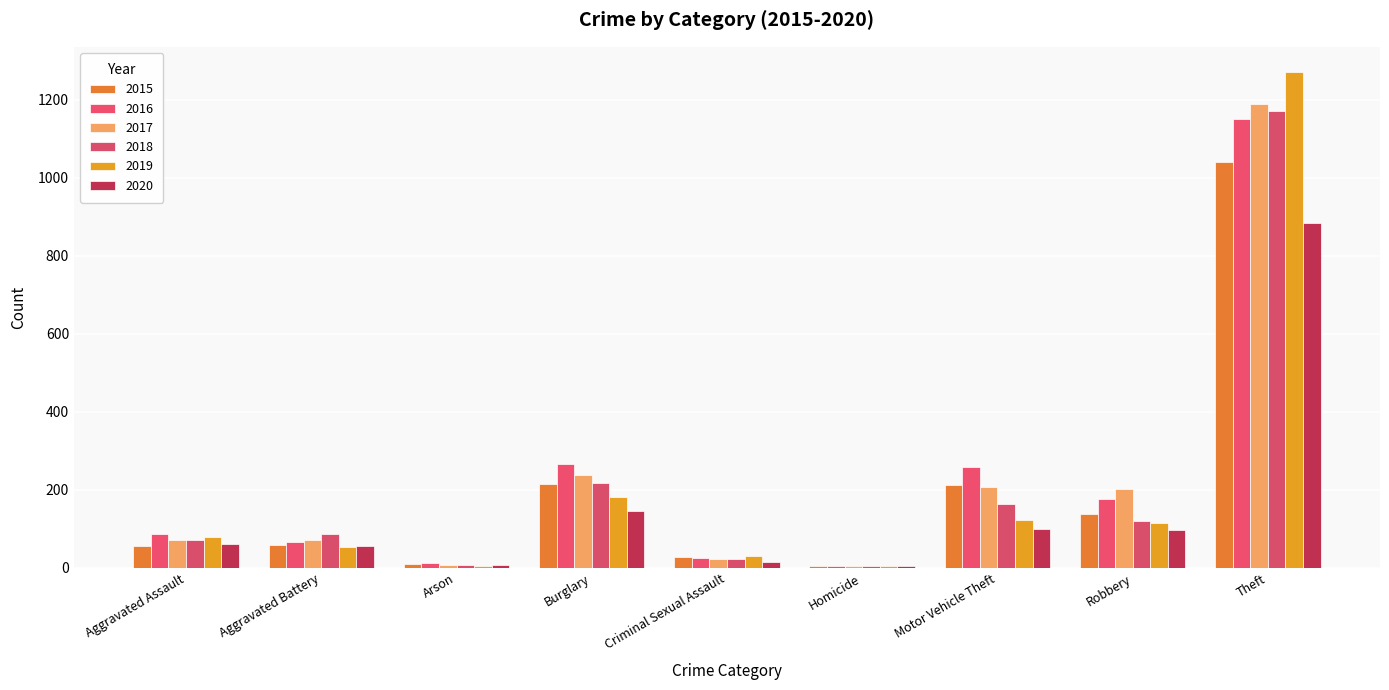

Reading right to left, list all the values displayed in this chart.

2015: Theft=1041	Robbery=139	Motor Vehicle Theft=212	Homicide=5	Criminal Sexual Assault=29	Burglary=216	Arson=10	Aggravated Battery=60	Aggravated Assault=56
2016: Theft=1151	Robbery=178	Motor Vehicle Theft=259	Homicide=4	Criminal Sexual Assault=26	Burglary=266	Arson=12	Aggravated Battery=66	Aggravated Assault=88
2017: Theft=1188	Robbery=202	Motor Vehicle Theft=208	Homicide=4	Criminal Sexual Assault=22	Burglary=237	Arson=7	Aggravated Battery=71	Aggravated Assault=72
2018: Theft=1170	Robbery=121	Motor Vehicle Theft=163	Homicide=4	Criminal Sexual Assault=24	Burglary=218	Arson=7	Aggravated Battery=86	Aggravated Assault=72
2019: Theft=1272	Robbery=116	Motor Vehicle Theft=123	Homicide=4	Criminal Sexual Assault=31	Burglary=182	Arson=5	Aggravated Battery=53	Aggravated Assault=80
2020: Theft=884	Robbery=97	Motor Vehicle Theft=99	Homicide=5	Criminal Sexual Assault=16	Burglary=146	Arson=7	Aggravated Battery=57	Aggravated Assault=62